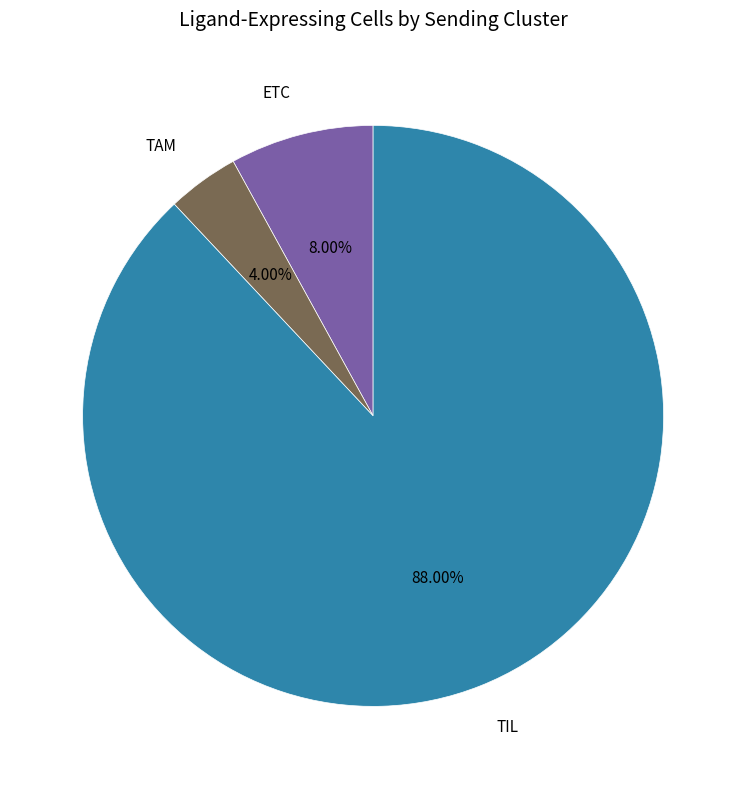

Which slice represents more than half of the pie?

TIL